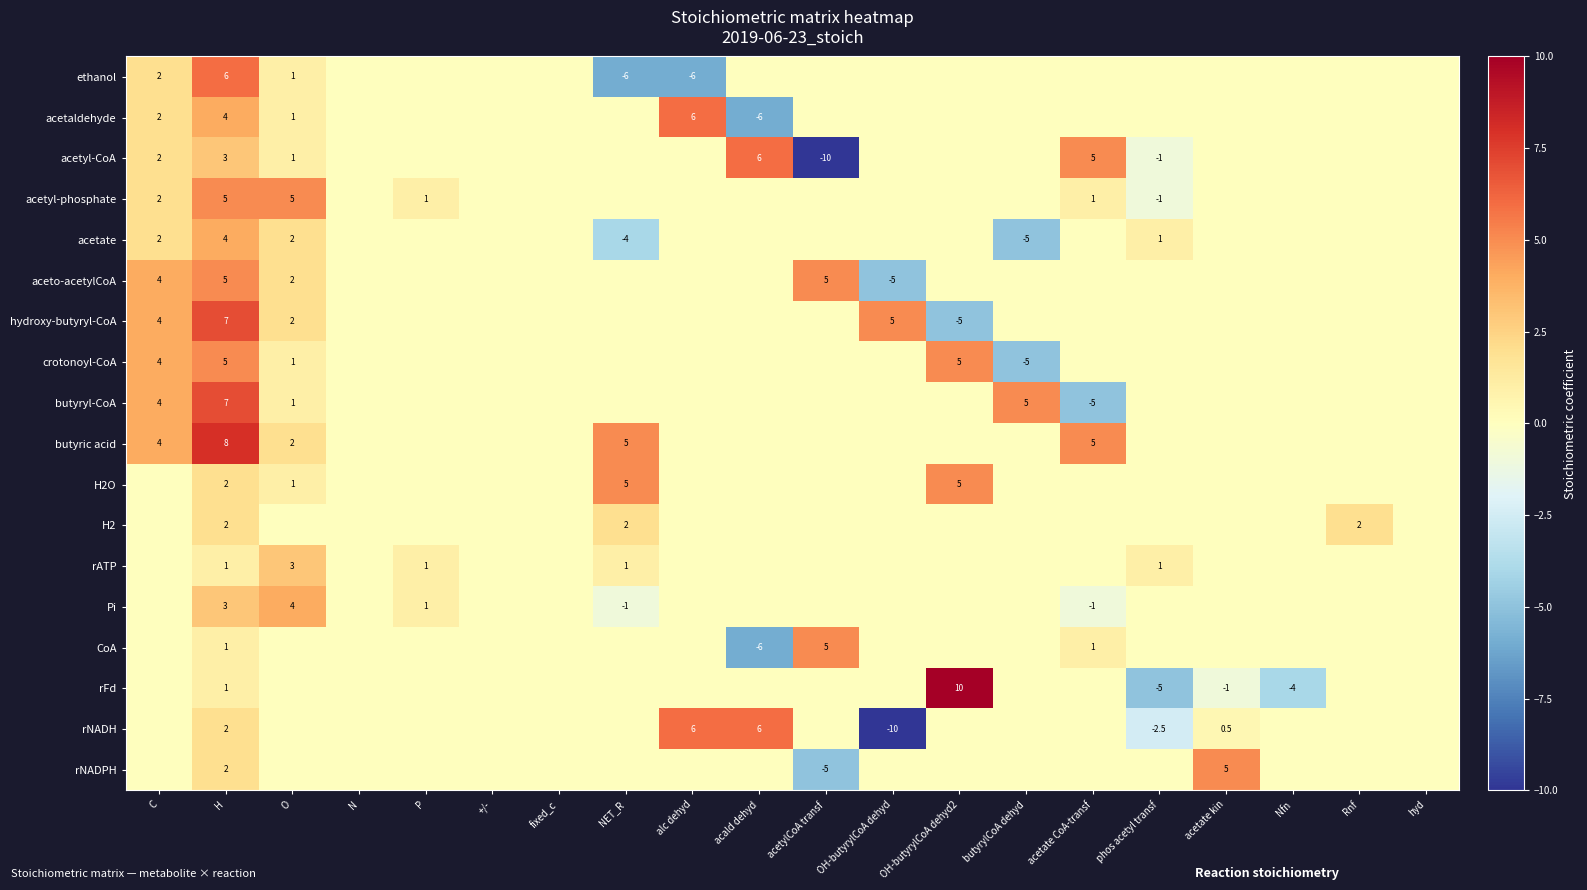

What is the minimum value shown in the chart?

-10.0